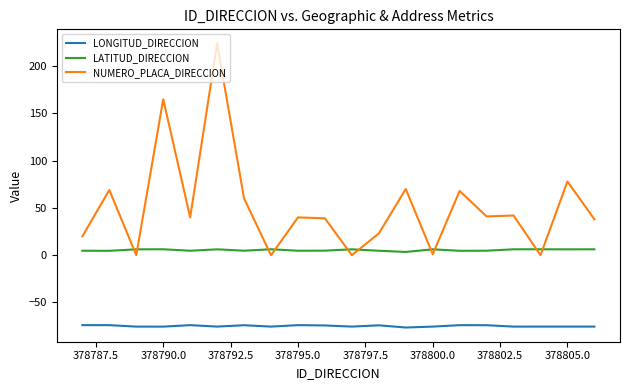

What is the minimum value shown in the chart?

-76.5